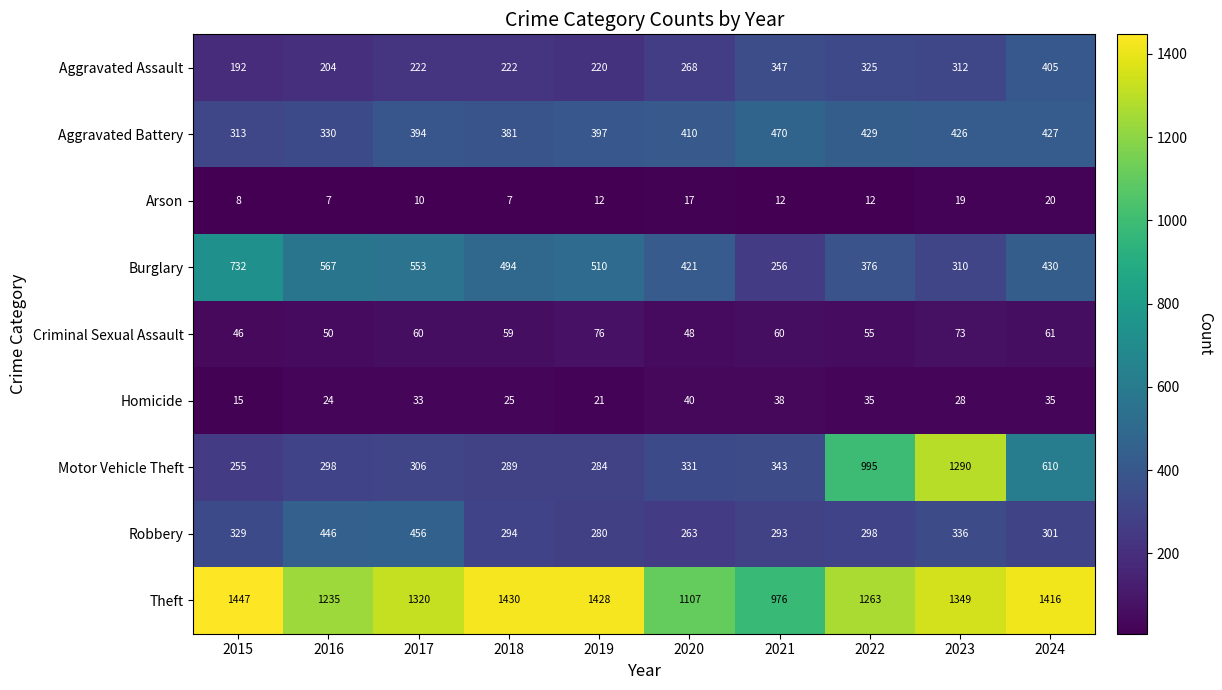

What is the difference between the highest and lowest values at 2022?

1251